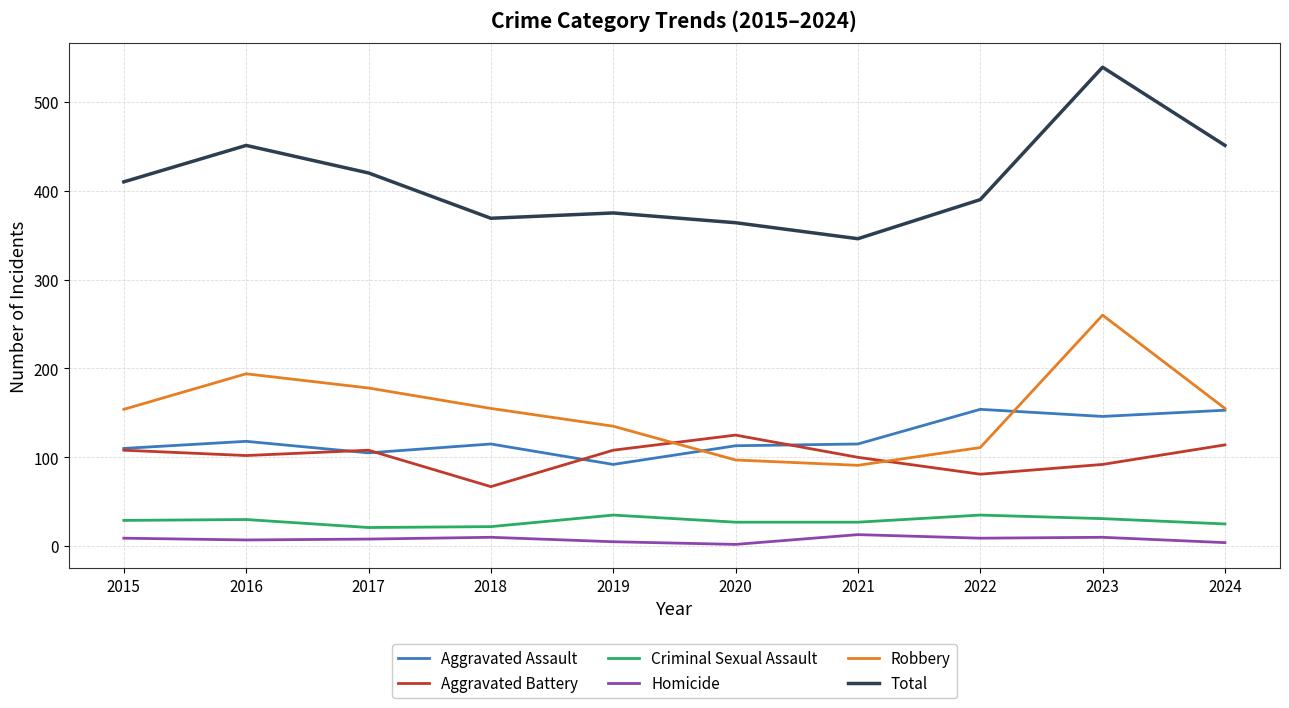

True or false: Criminal Sexual Assault has more than 0 points higher than both neighbors.

True